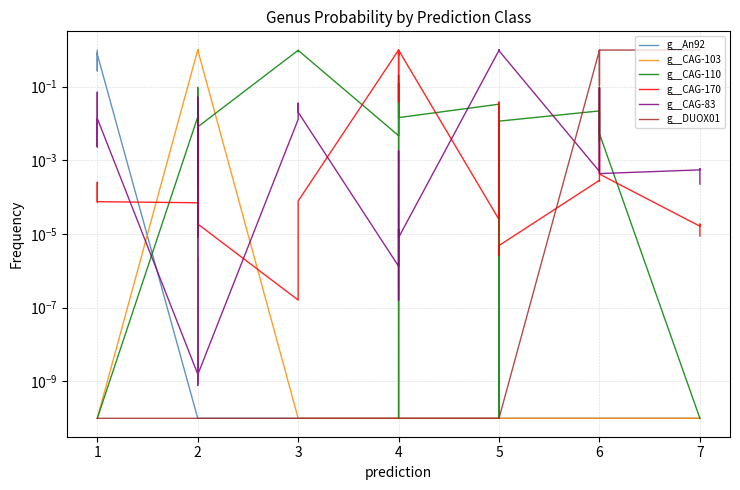

The value of g__CAG-110 at 5 is 0.0. True or false?

False